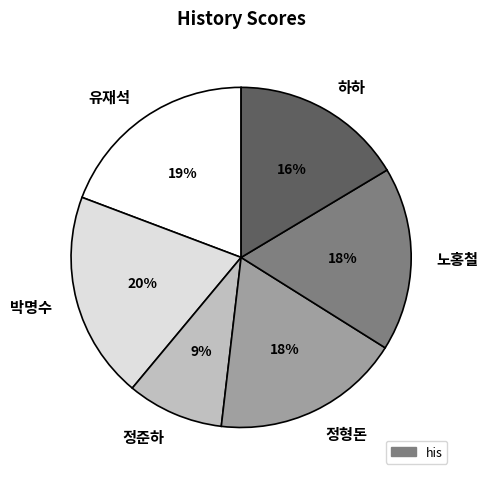

Is it true that 노홍철 is 31% of the pie?

False